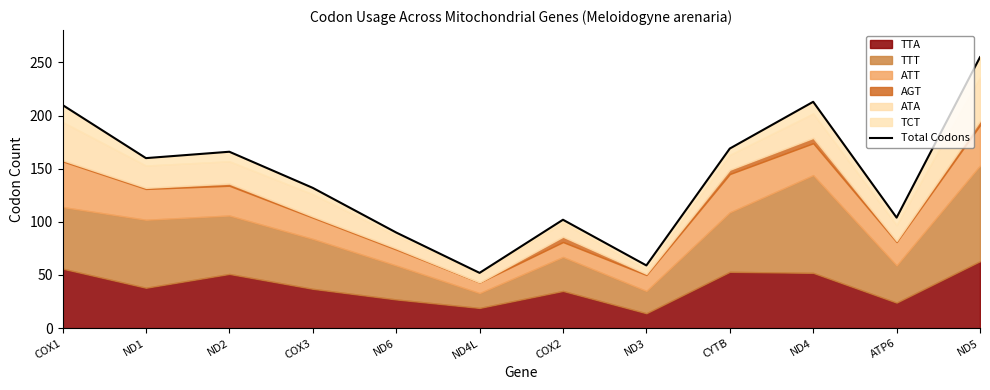

What is the maximum value shown in the chart?

255